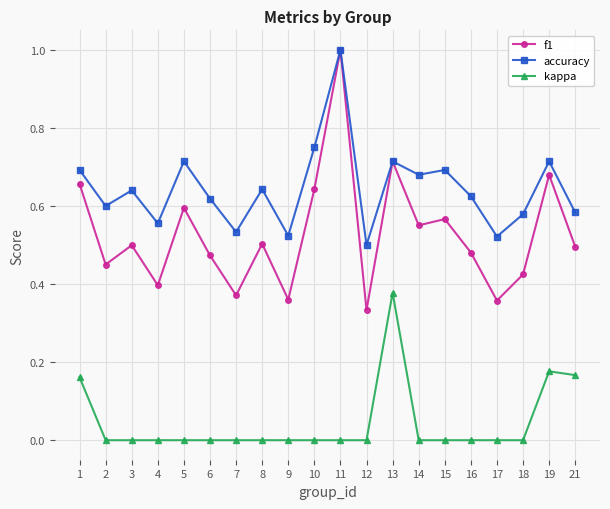

Is this an area chart (filled region under the line)?

No